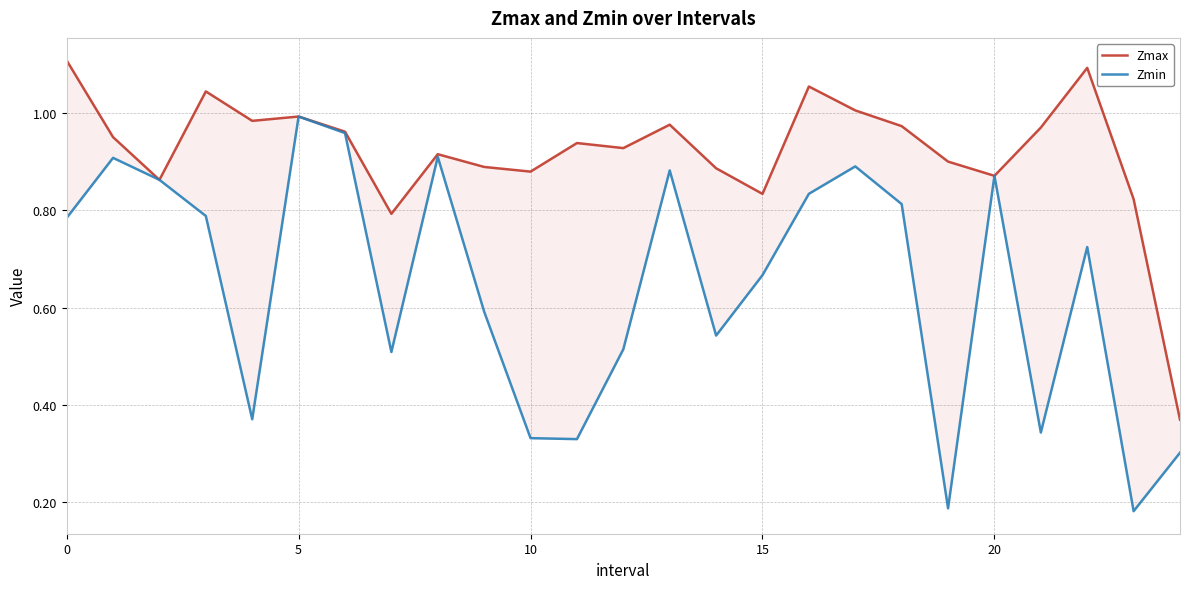

True or false: Zmin and Zmax intersect in this chart.

False